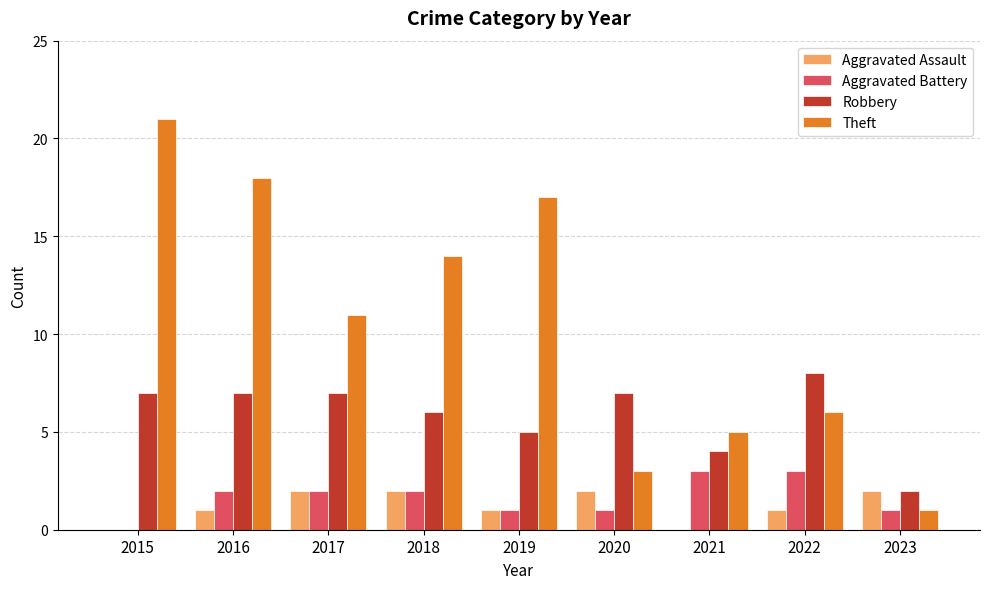

What is the sum of all Aggravated Battery values?

15